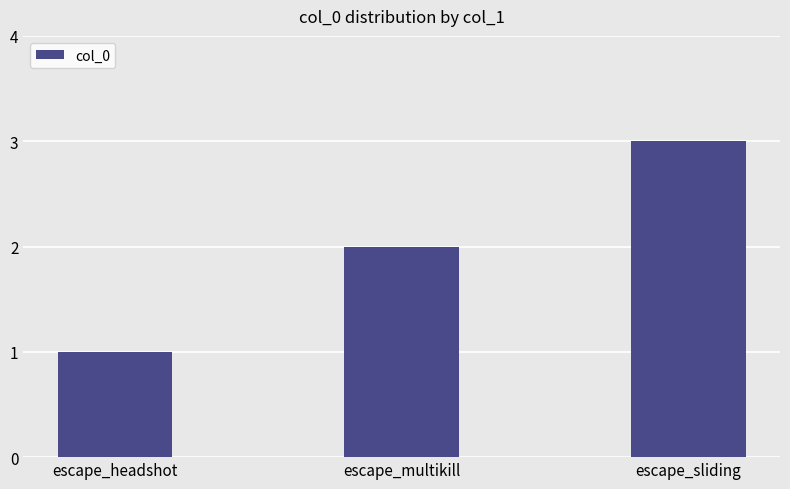

What is the sum of all values?

6